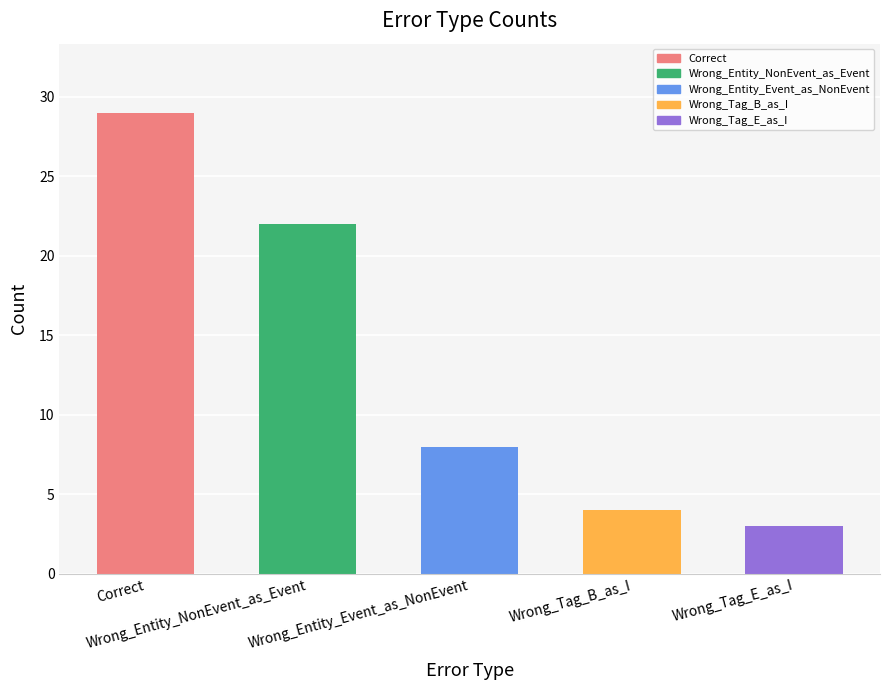

Where does the data first go above 8?

Correct